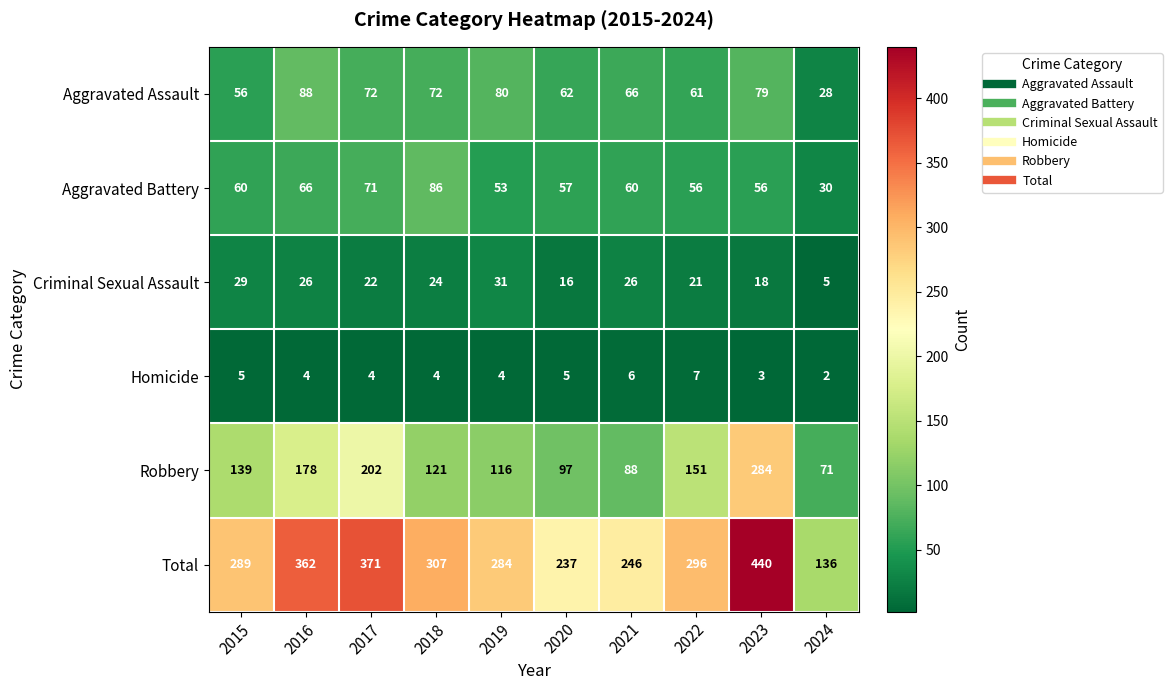

What is the sum of the Aggravated Battery values at 2021 and 2022?

116